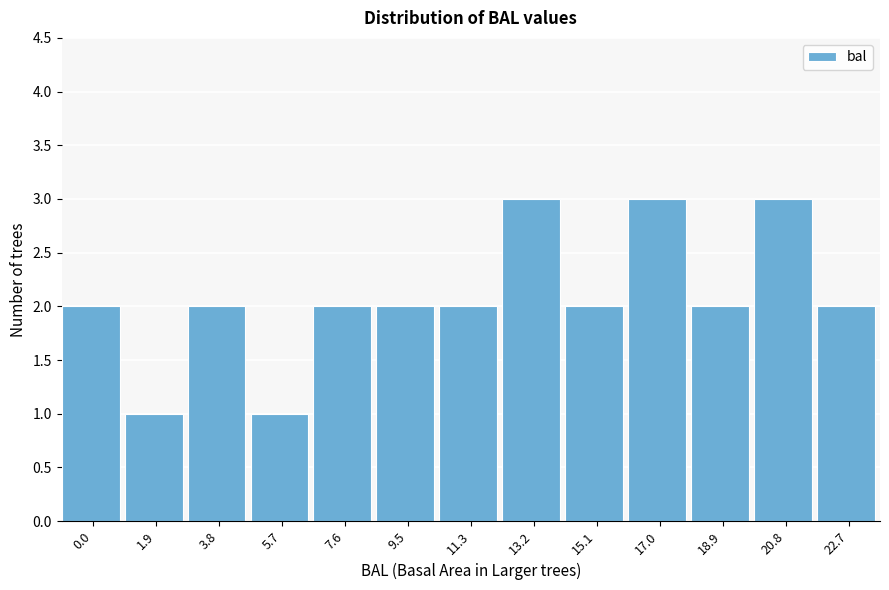

Reading right to left, extract all data points from this chart.

22.7=2	20.8=3	18.9=2	17.0=3	15.1=2	13.2=3	11.3=2	9.5=2	7.6=2	5.7=1	3.8=2	1.9=1	0.0=2